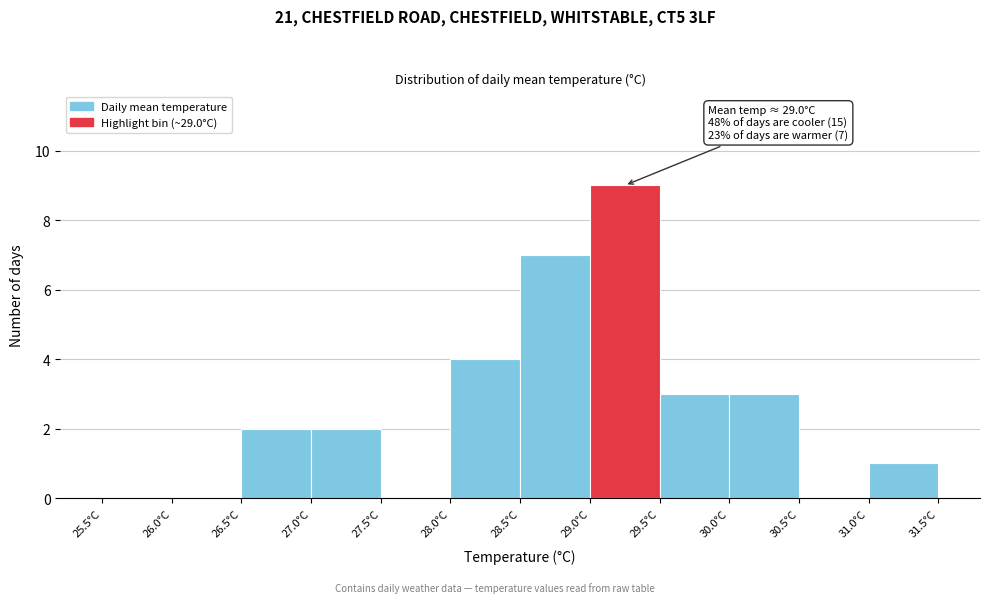

Over which range of the x-axis is the bar tallest?

29.0 to 29.5